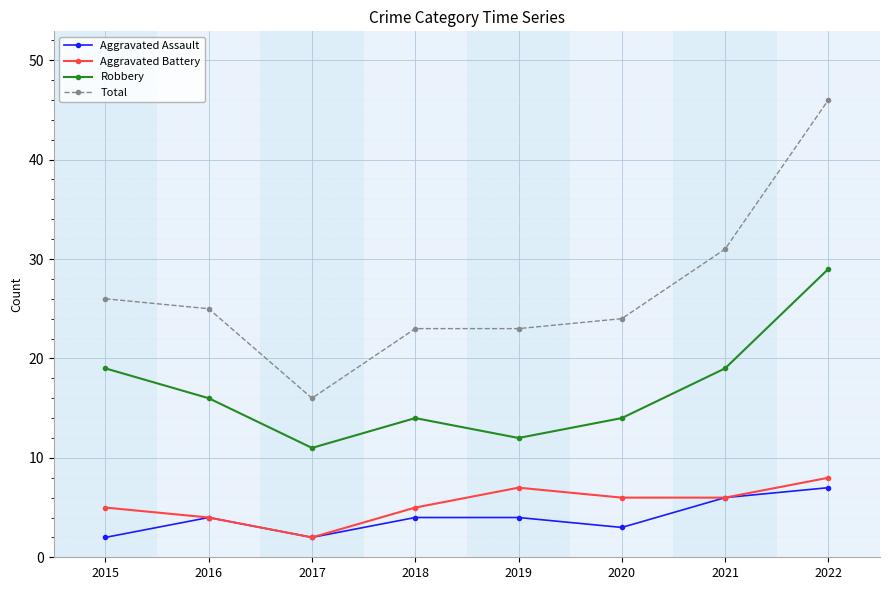

True or false: Aggravated Battery and Robbery intersect in this chart.

False